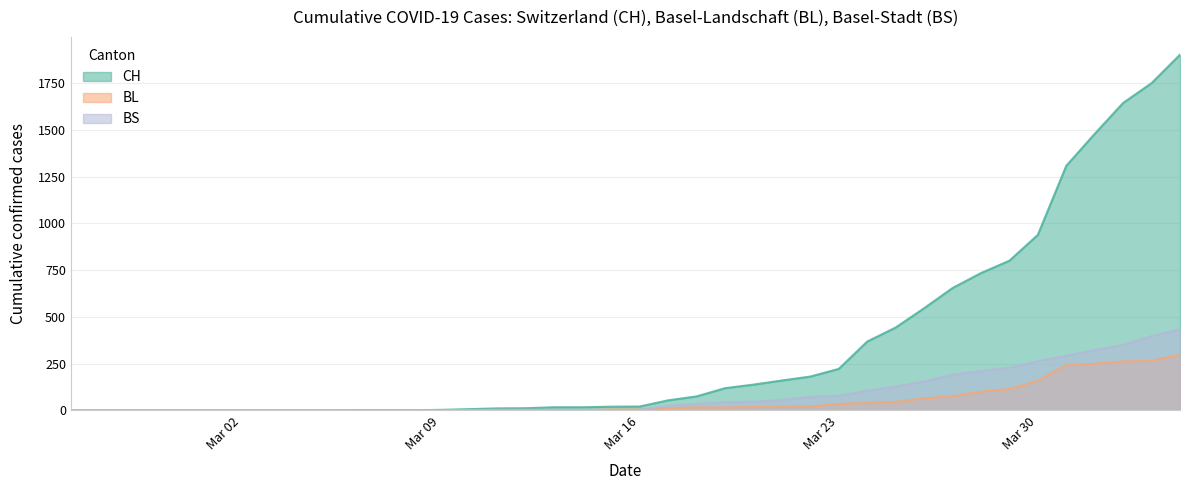

What are all the series names shown in the legend?

CH, BL, BS